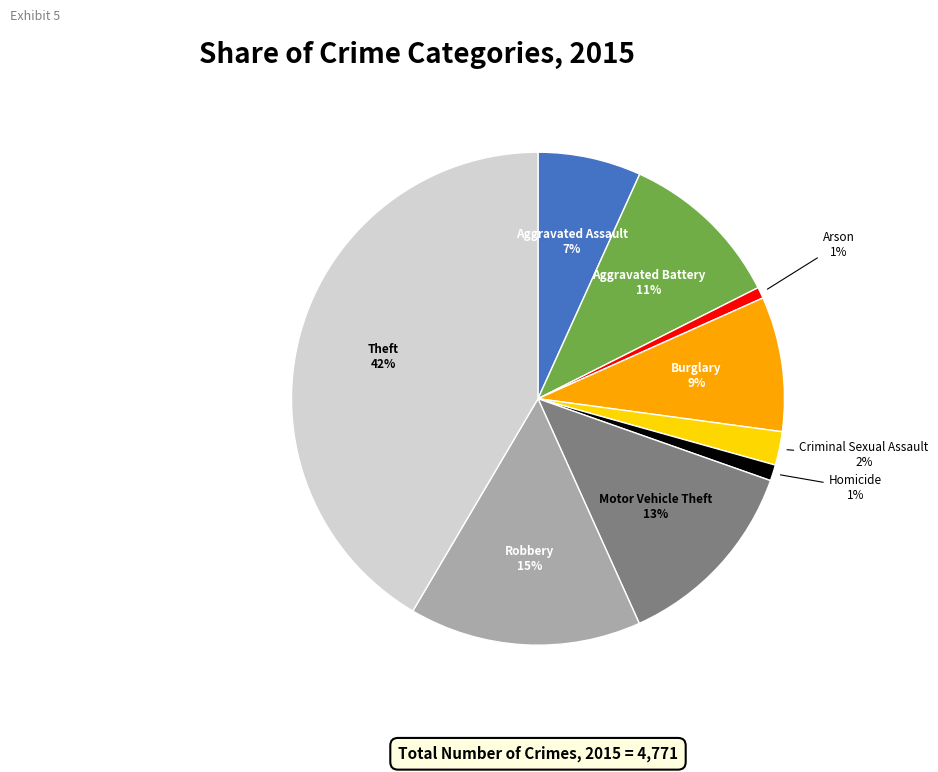

The Burglary slice represents 9% of the pie. True or false?

True